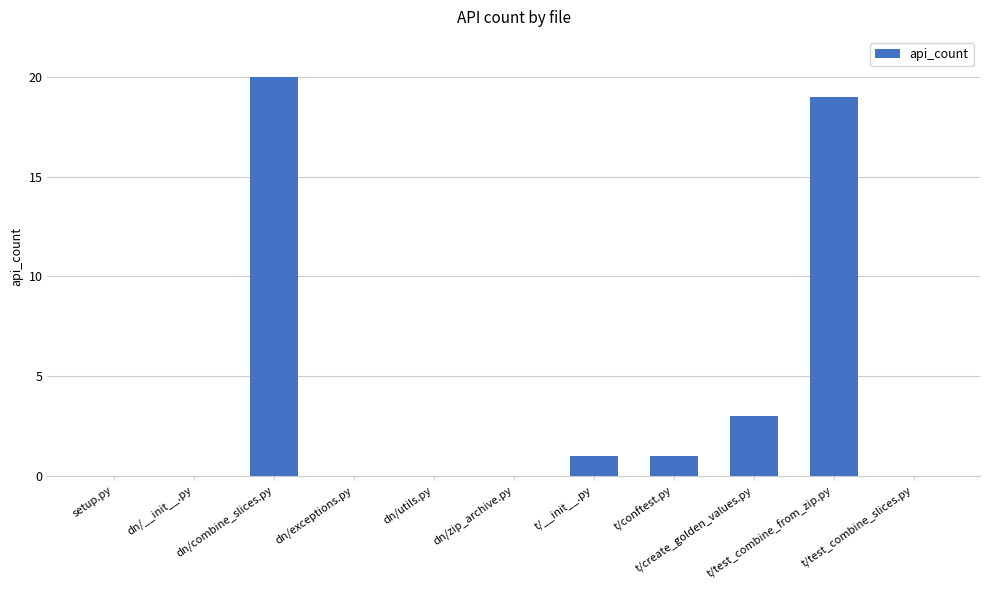

Does the chart contain stacked bars?

No